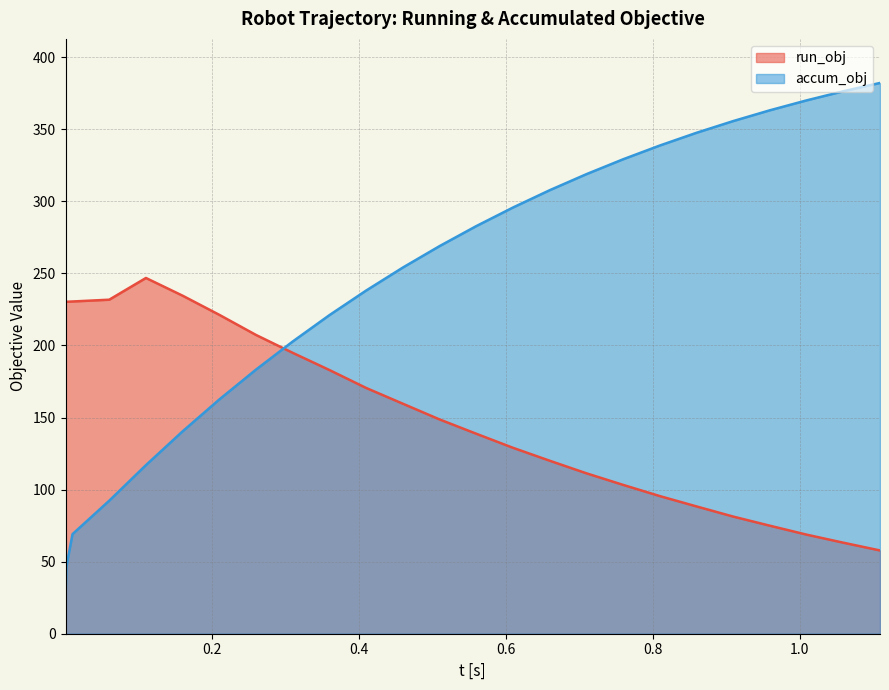

After their last crossing, which series has the higher values: accum_obj or run_obj?

accum_obj